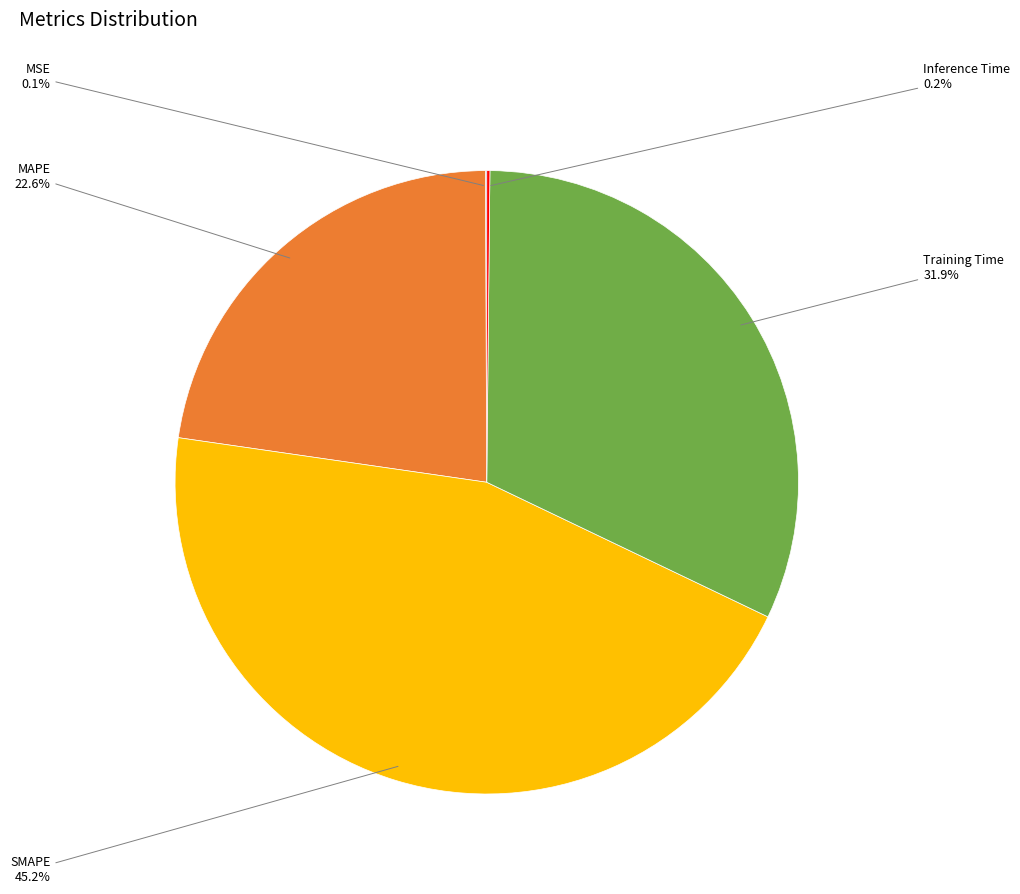

Is there a majority slice in this chart?

No